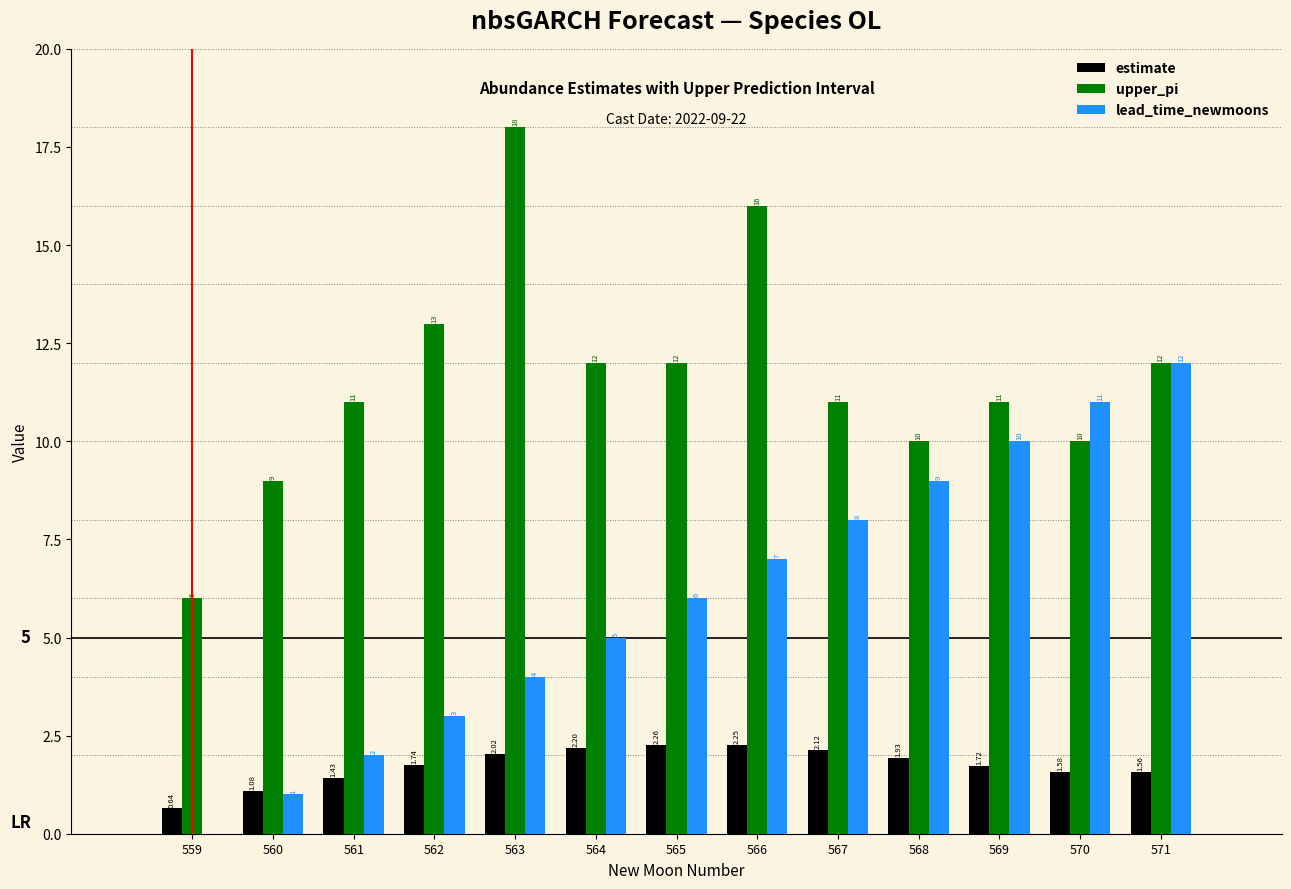

How many distinct data groups are displayed?

3